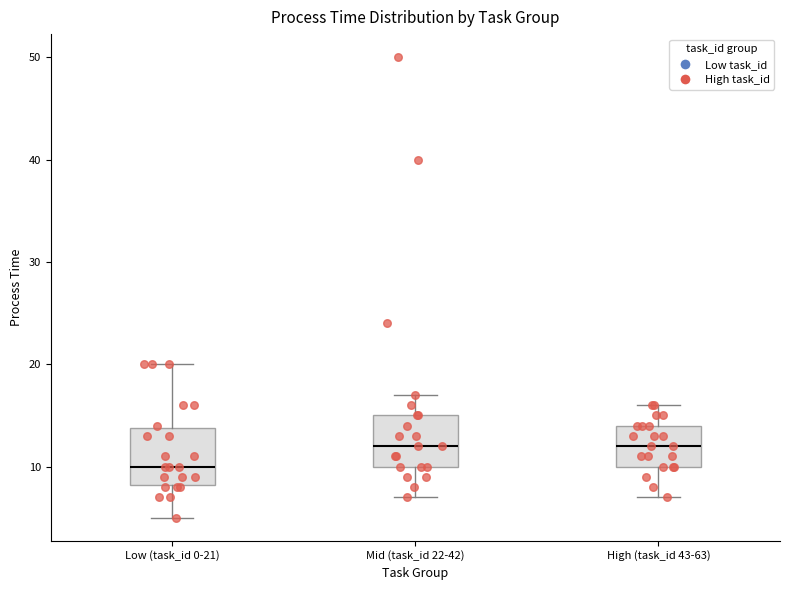

Reading left to right, transcribe this box plot: for each box, give where its median line is, the range the box spans, and where its two whiskers end, as read against the y-axis. The values are not printed on the chart, so give them approximately, as read against the axis.

Low (task_id 0-21): median 10, box 8 to 14, whiskers 5 to 20
Mid (task_id 22-42): median 12, box 10 to 15, whiskers 7 to 17
High (task_id 43-63): median 12, box 10 to 14, whiskers 7 to 16